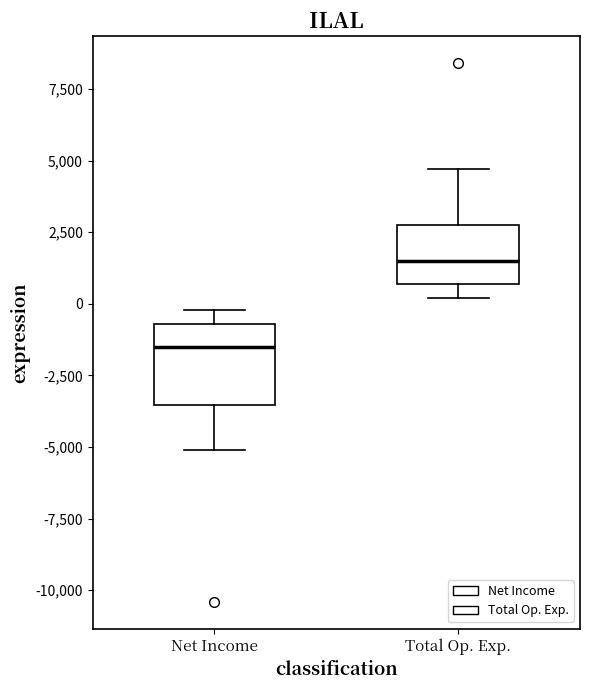

Which box has the highest median line?

Total Op. Exp.